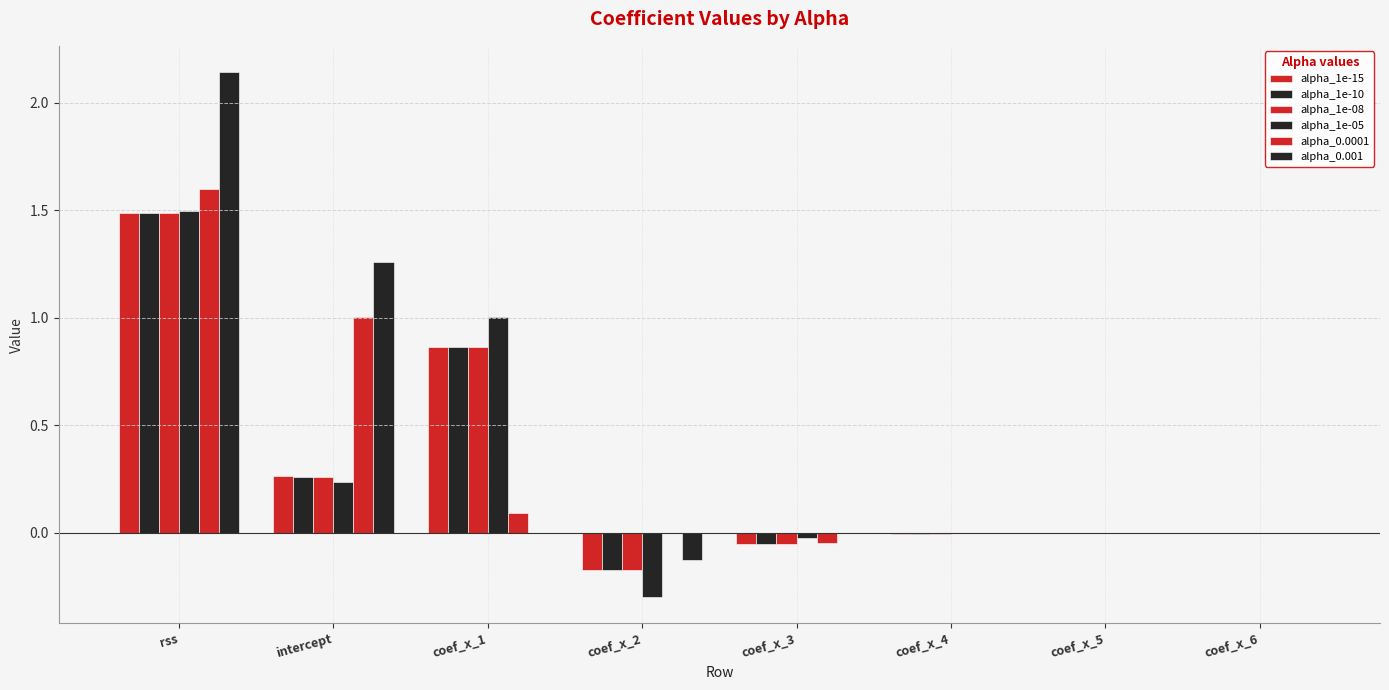

Are the bars horizontal?

No